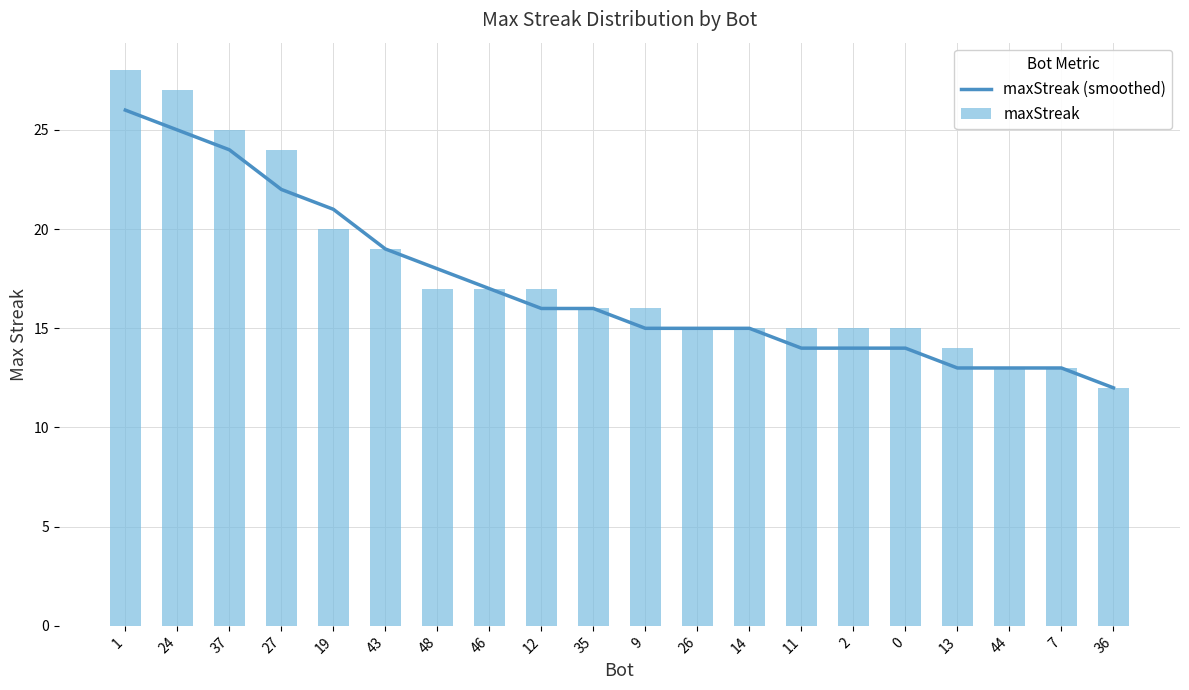

List the series in order of their peak value, lowest first.

maxStreak (smoothed), maxStreak